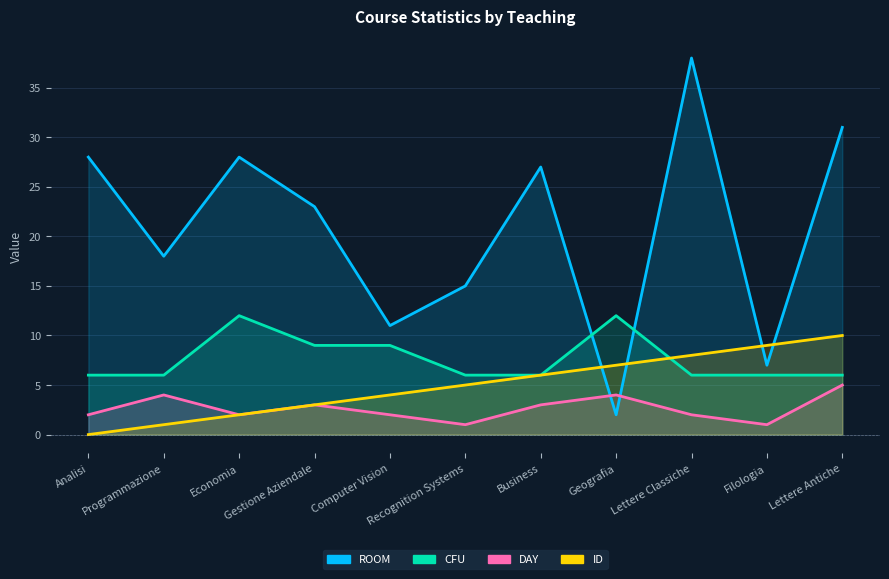

Read the ROOM value at Filologia, to the nearest 10.

10